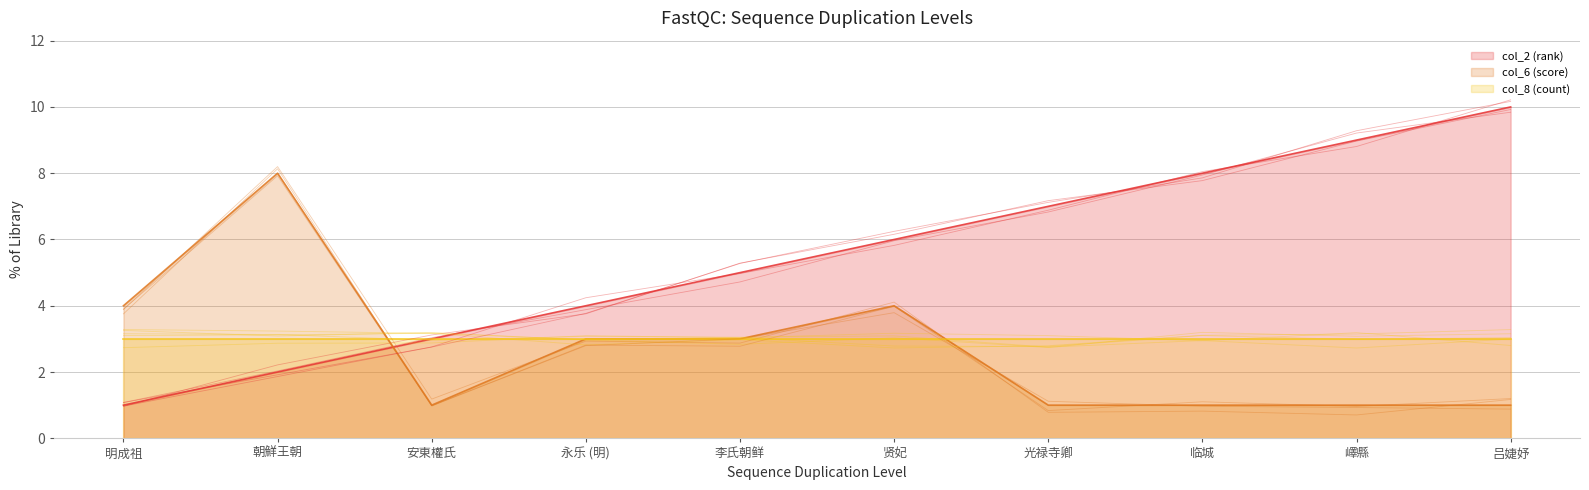

After their last crossing, which series has the higher values: col_2 (rank) or col_6 (score)?

col_2 (rank)